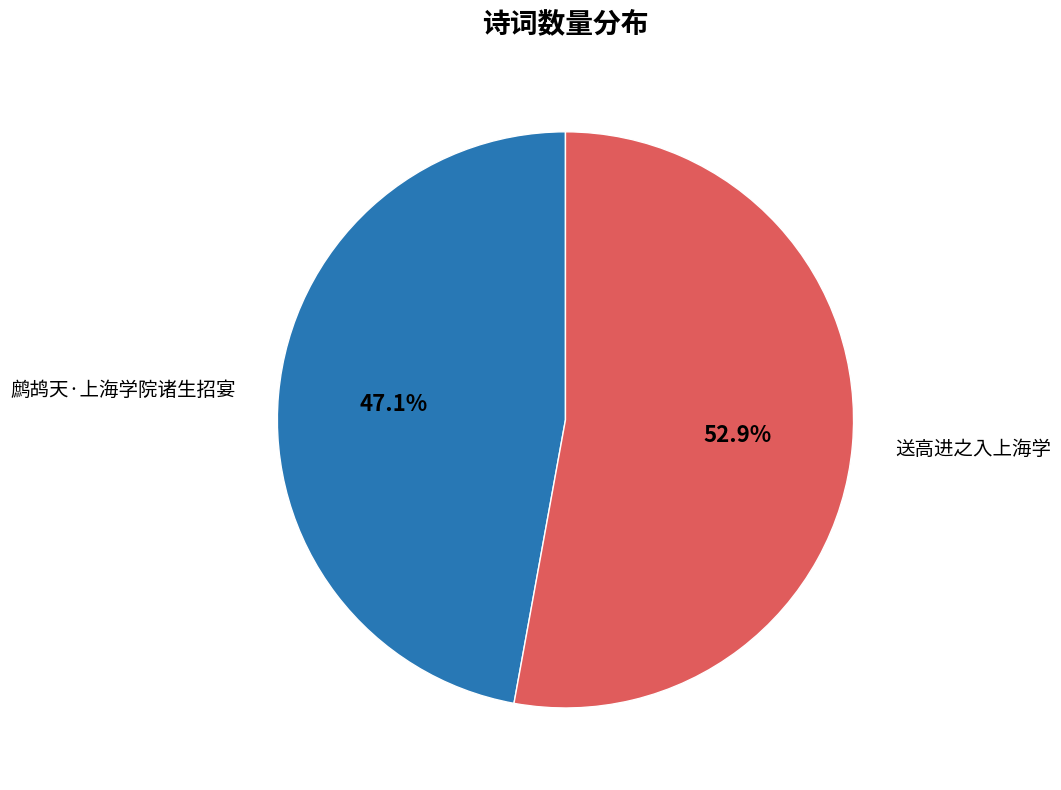

Count the number of slices in the pie.

2